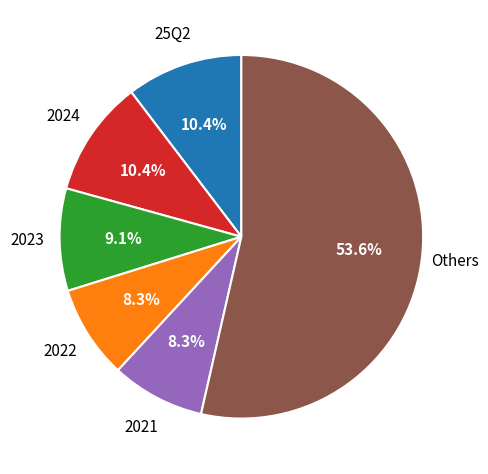

Does any single category account for the majority?

Yes